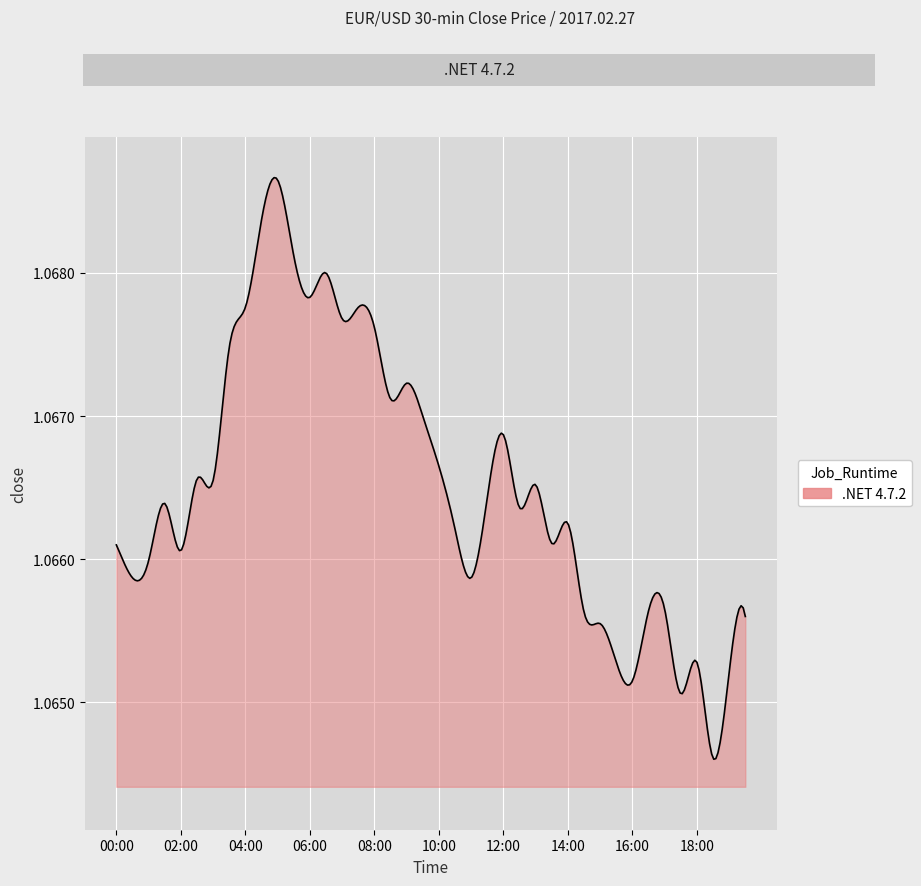

Count the values in the range 1 to 2.

300